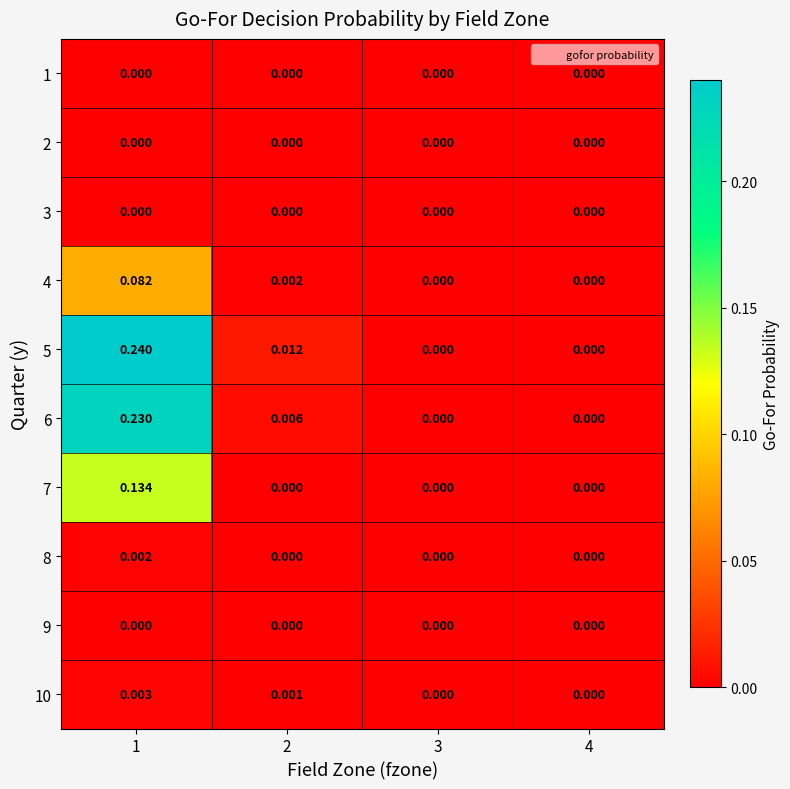

How many distinct data groups are displayed?

10